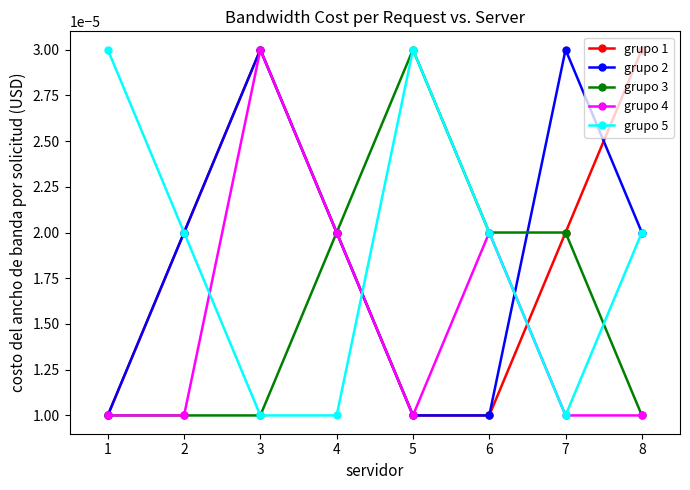

Count the grupo 4 values in the range 0 to 1.

8